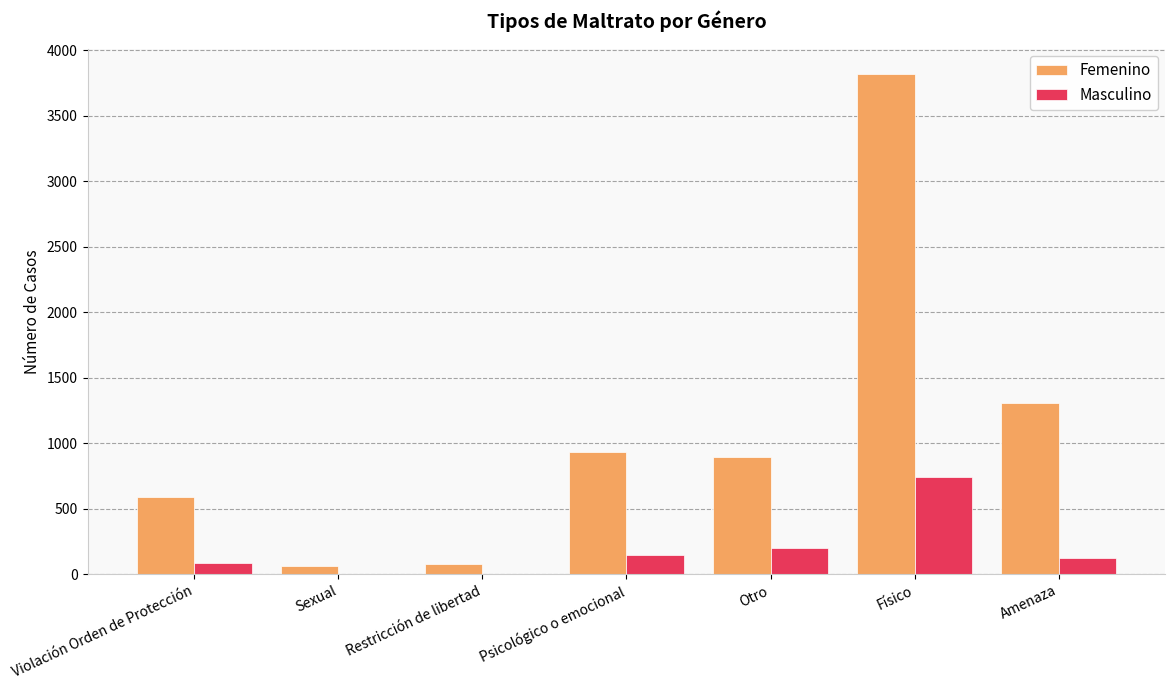

What is the sum of all Femenino values?

7697